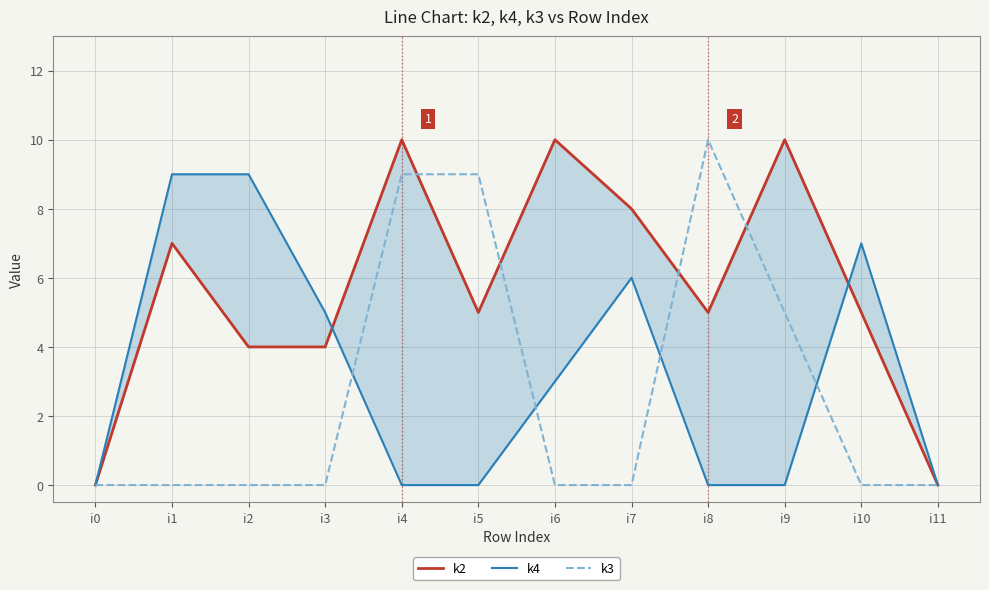

How many values in the k4 series exceed 3?

5